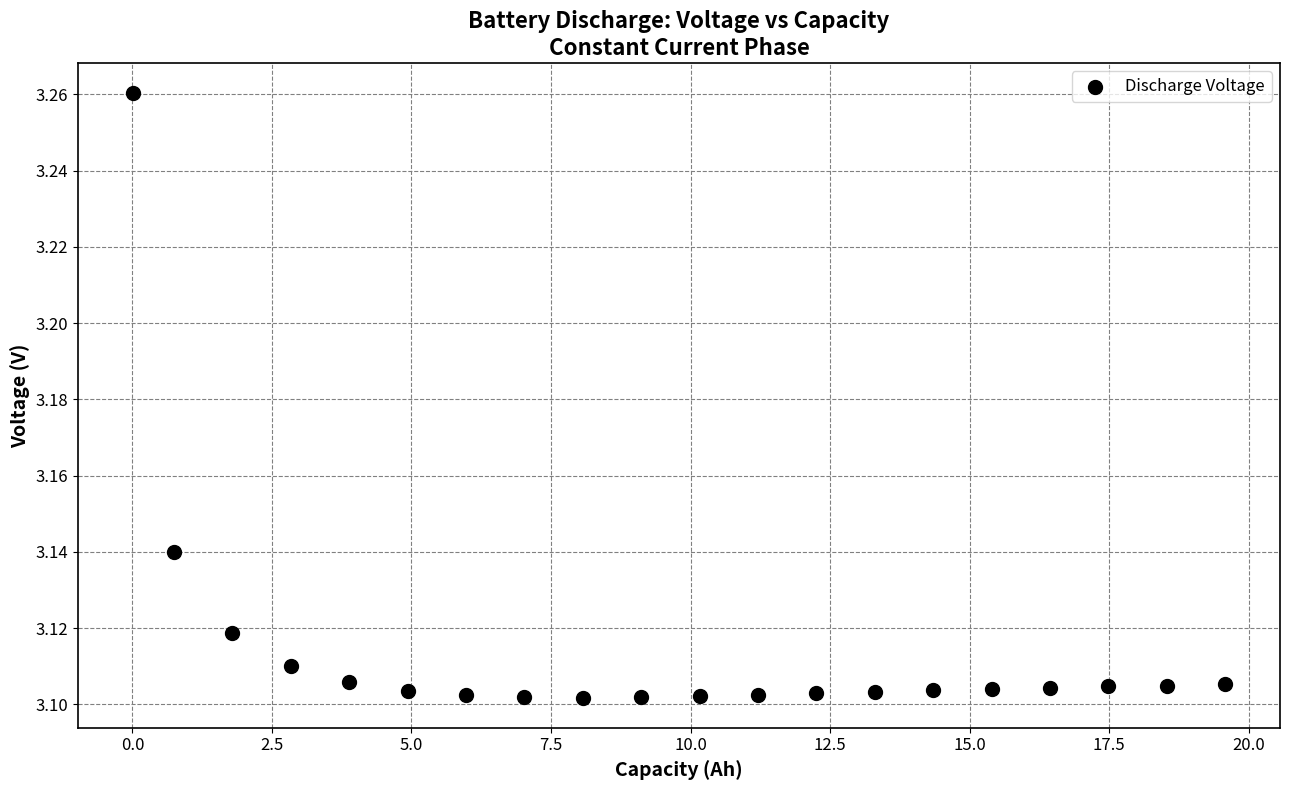

What is the range of X values (max minus min)?

19.6